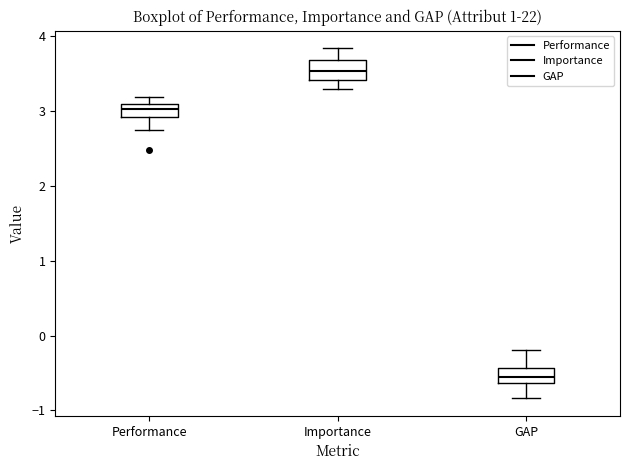

Where does the median line of the box for Importance sit on the y-axis? The values are not printed on the chart, so give them approximately, as read against the axis.

3.5